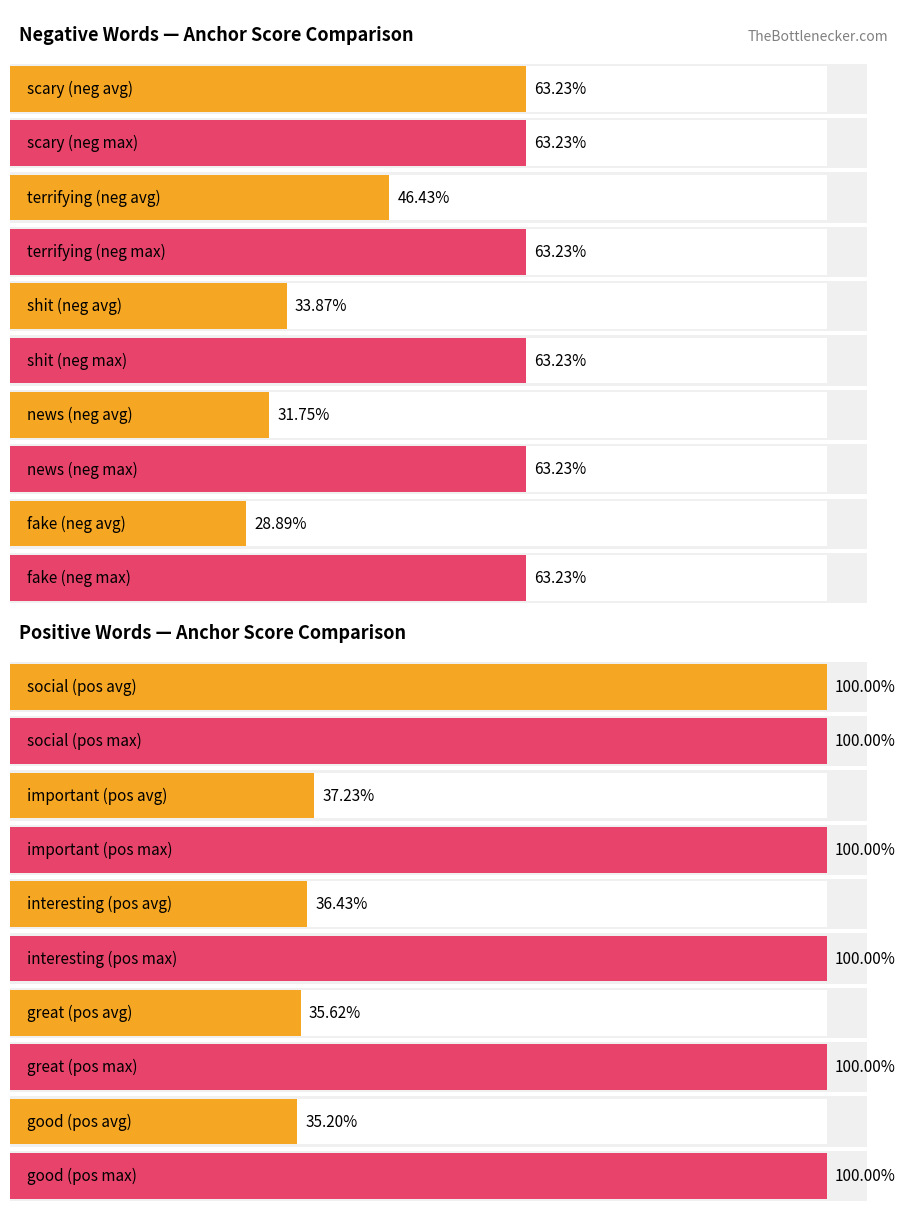

Which category has the highest value in the negative_anchor_score series?

scary